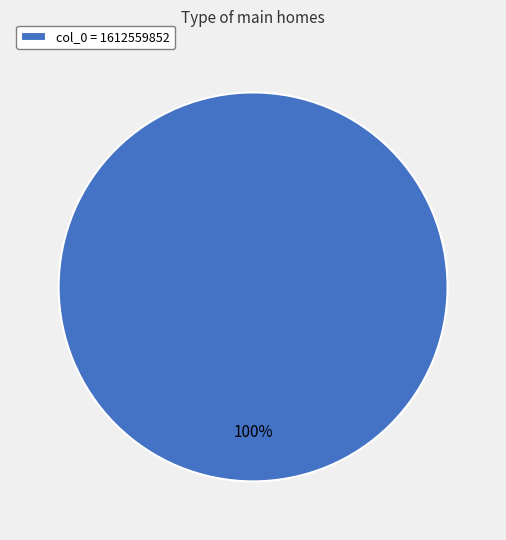

Which category accounts for the majority?

col_0 = 1612559852